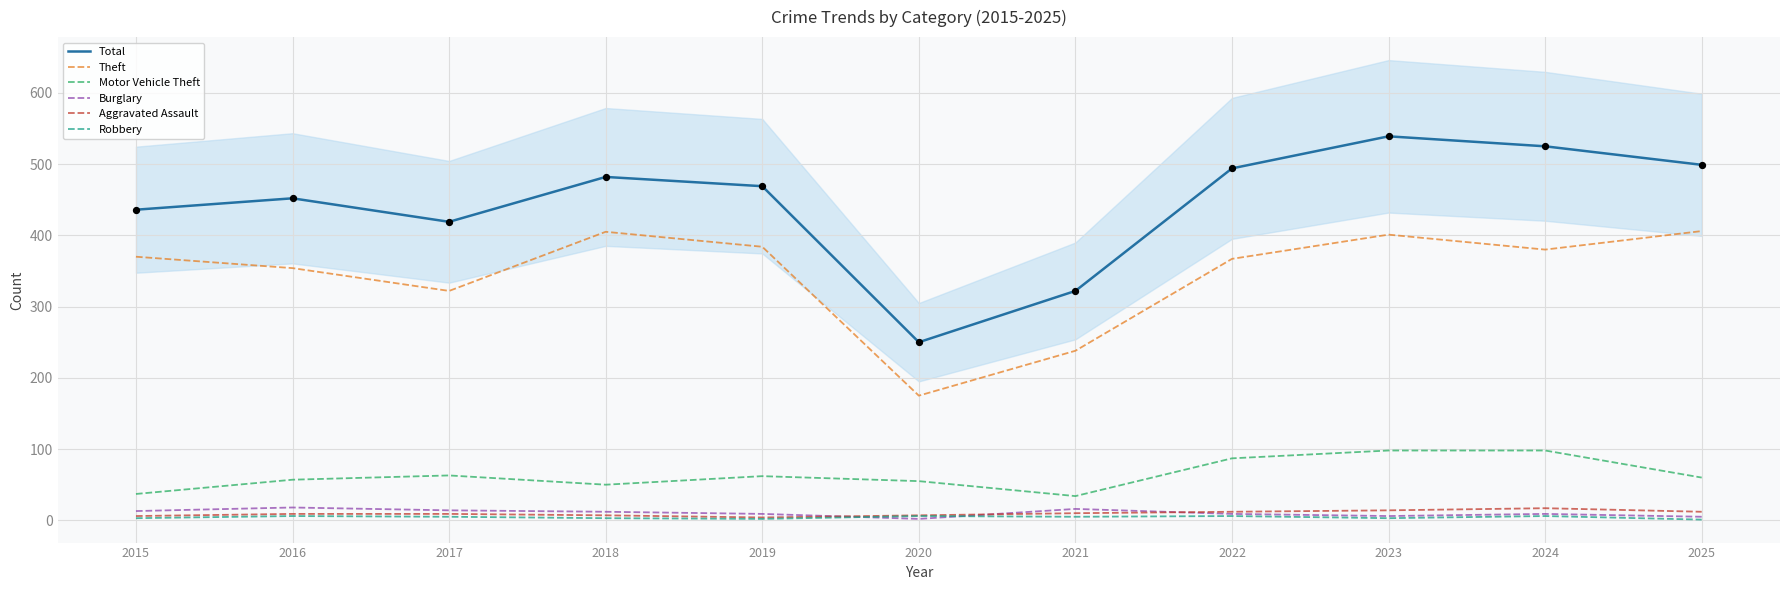

Which series reaches the minimum Y coordinate?

Robbery